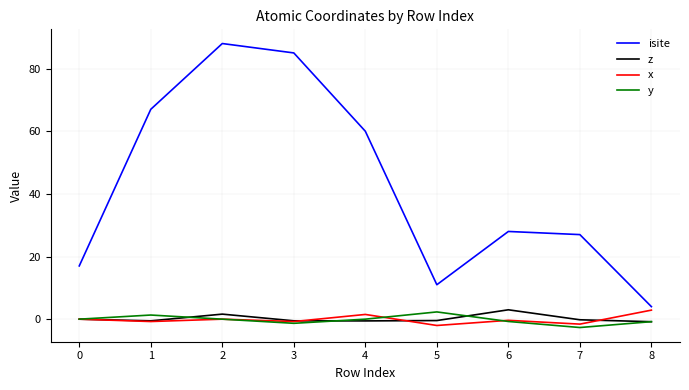

What value does the isite series have at 5?

11.0